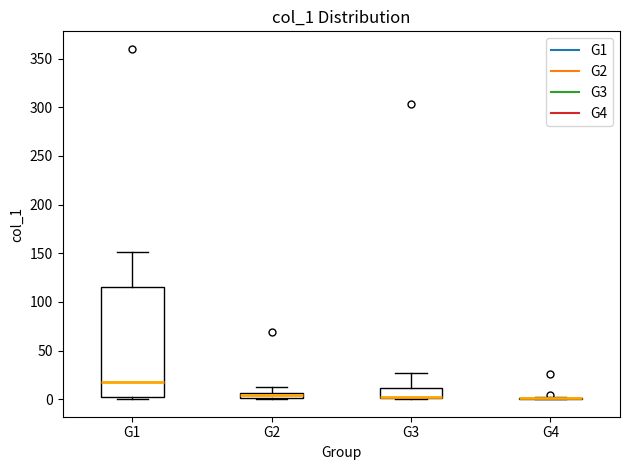

Which box is the tallest, from its lower edge to its upper edge?

G1